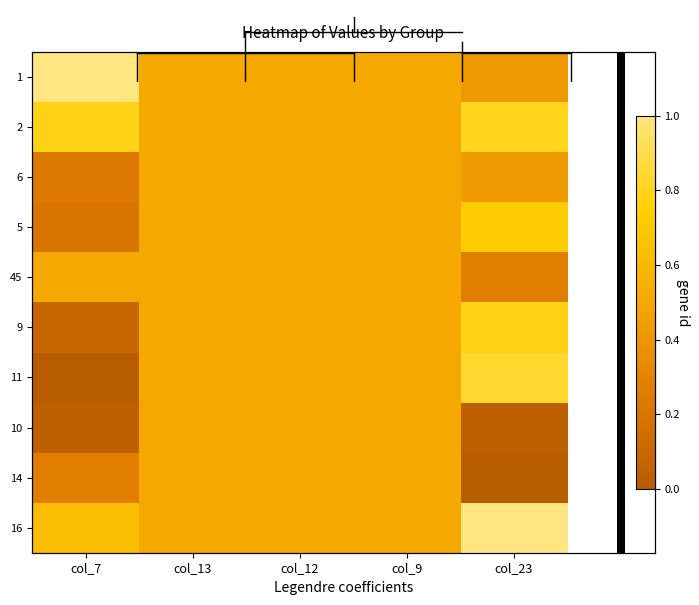

The 5 series shows 0.5 at col_9. True or false?

True